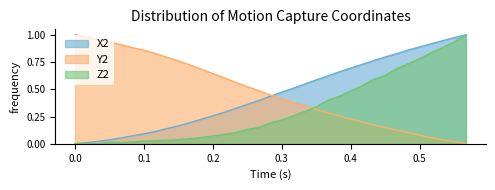

True or false: X2 has a value of 0.7 at 0.4.

True